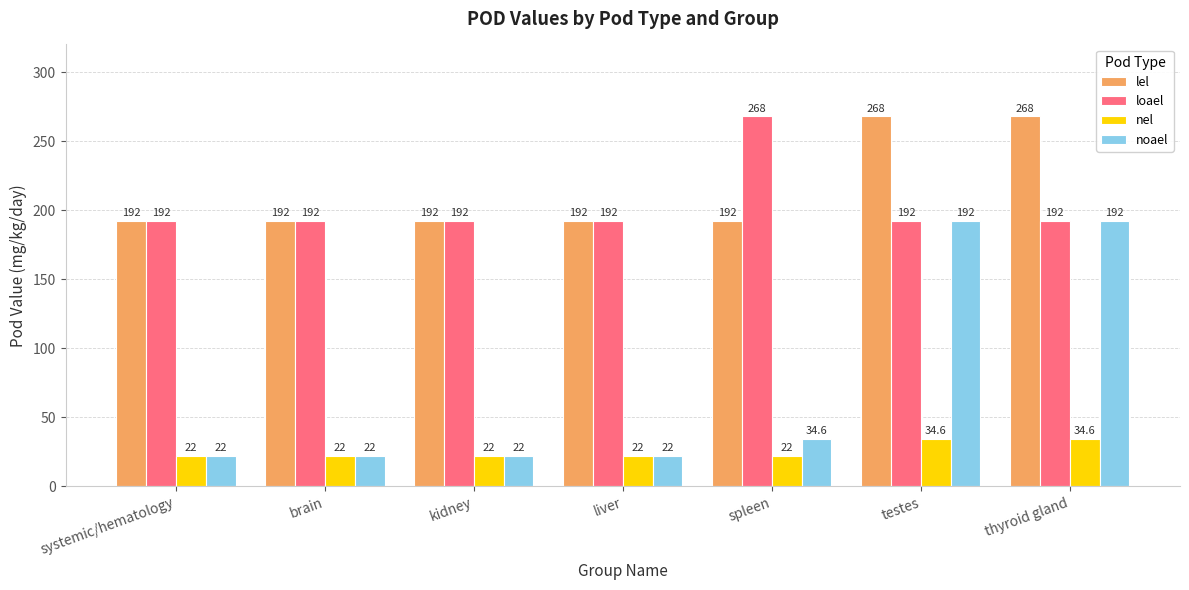

Reading right to left, list all the values displayed in this chart.

lel: thyroid gland=268.0	testes=268.0	spleen=192.0	liver=192.0	kidney=192.0	brain=192.0	systemic/hematology=192.0
loael: thyroid gland=192.0	testes=192.0	spleen=268.0	liver=192.0	kidney=192.0	brain=192.0	systemic/hematology=192.0
nel: thyroid gland=34.6	testes=34.6	spleen=22.0	liver=22.0	kidney=22.0	brain=22.0	systemic/hematology=22.0
noael: thyroid gland=192.0	testes=192.0	spleen=34.6	liver=22.0	kidney=22.0	brain=22.0	systemic/hematology=22.0